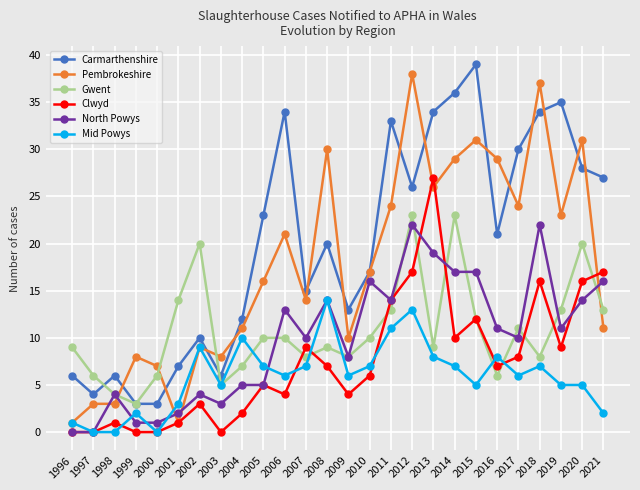

Reading left to right, extract all data points from this chart.

Carmarthenshire: 6	4	6	3	3	7	10	6	12	23	34	15	20	13	17	33	26	34	36	39	21	30	34	35	28	27
Pembrokeshire: 1	3	3	8	7	1	9	8	11	16	21	14	30	10	17	24	38	26	29	31	29	24	37	23	31	11
Gwent: 9	6	4	3	6	14	20	5	7	10	10	8	9	8	10	13	23	9	23	12	6	11	8	13	20	13
Clwyd: 0	0	1	0	0	1	3	0	2	5	4	9	7	4	6	14	17	27	10	12	7	8	16	9	16	17
North Powys: 0	0	4	1	1	2	4	3	5	5	13	10	14	8	16	14	22	19	17	17	11	10	22	11	14	16
Mid Powys: 1	0	0	2	0	3	9	5	10	7	6	7	14	6	7	11	13	8	7	5	8	6	7	5	5	2